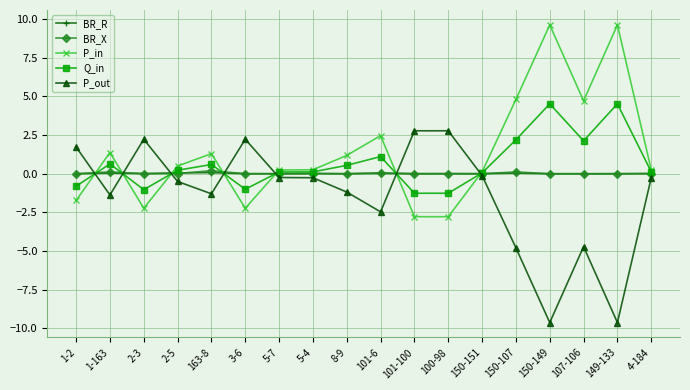

Where is P_out nearest to the value -3?

101-6